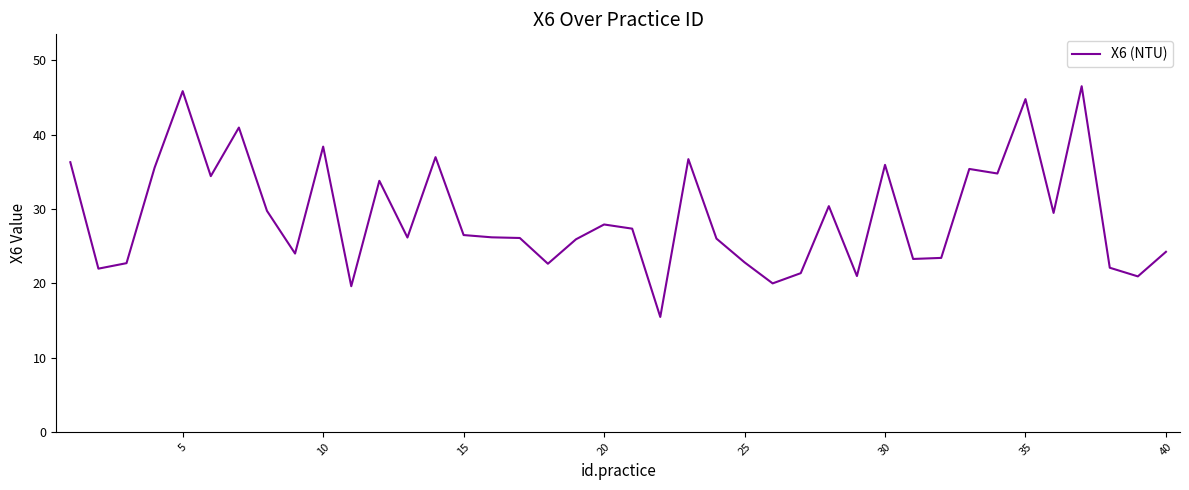

Does the chart display data point markers on the line(s)?

No